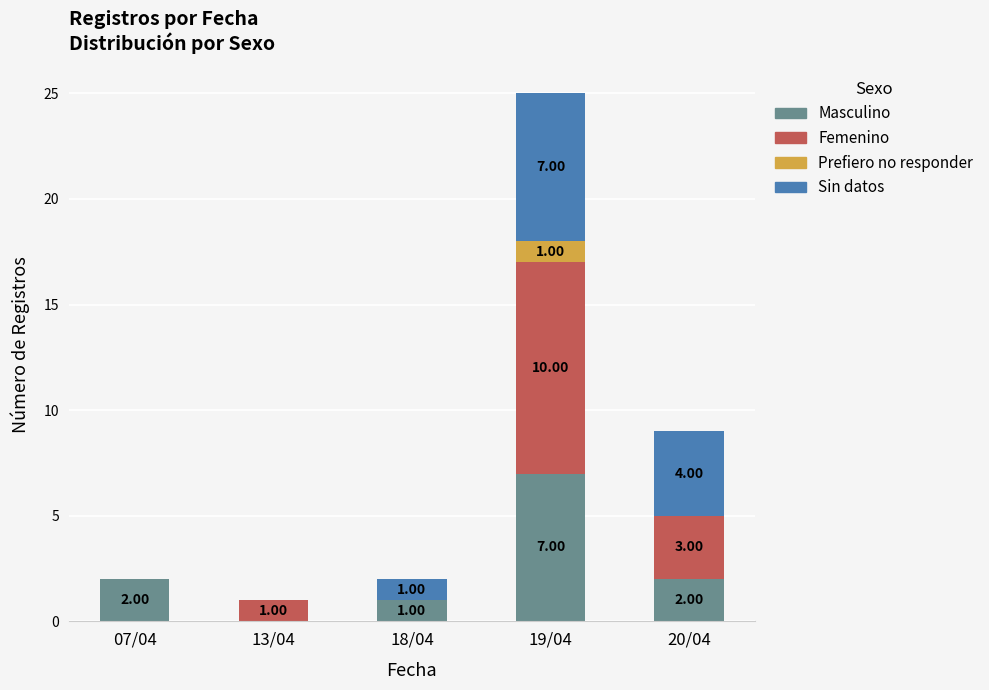

At which category is the sum across all series the highest?

19/04